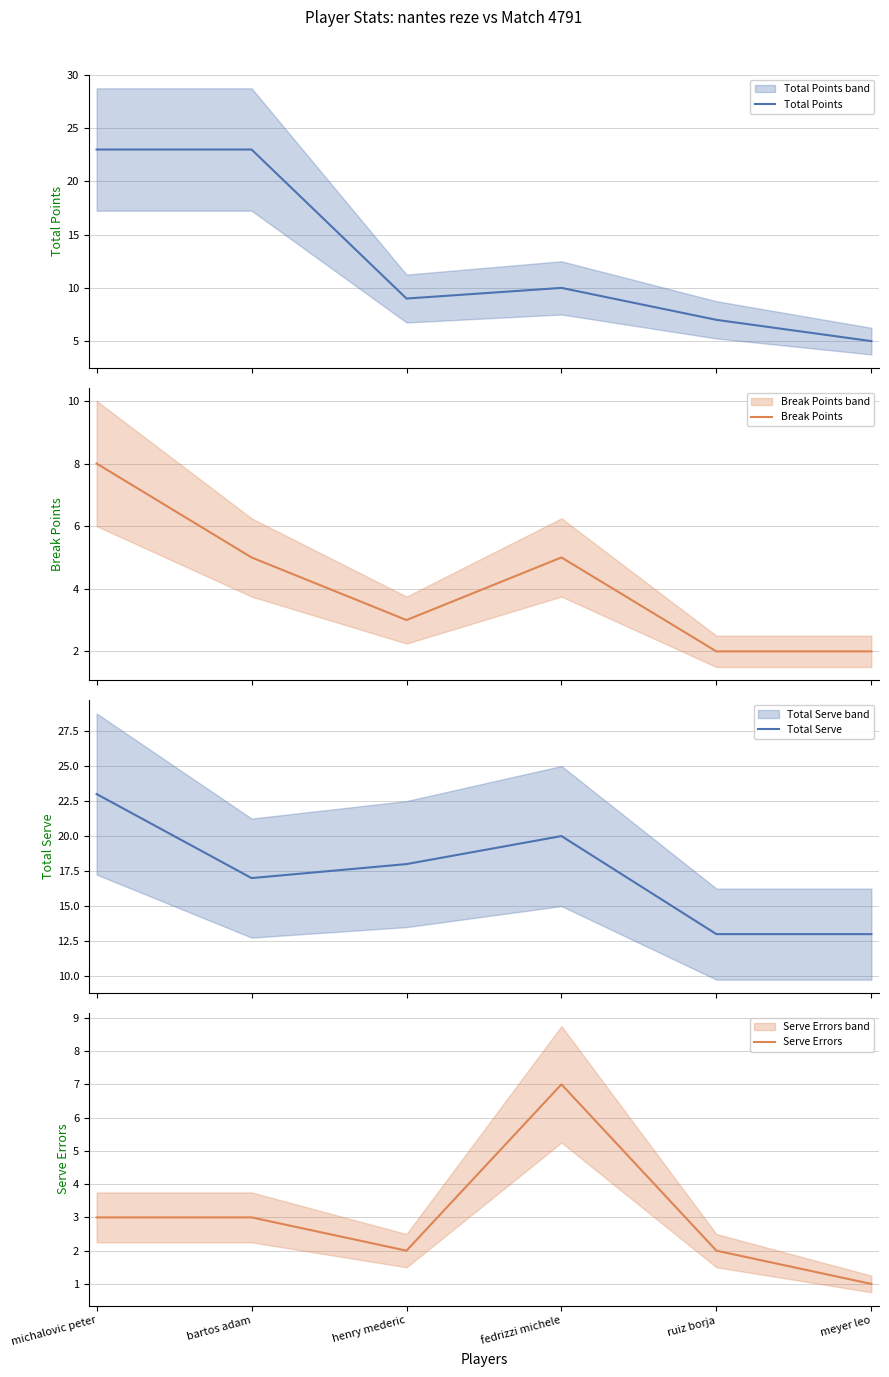

At which category is the sum across all series the highest?

michalovic peter